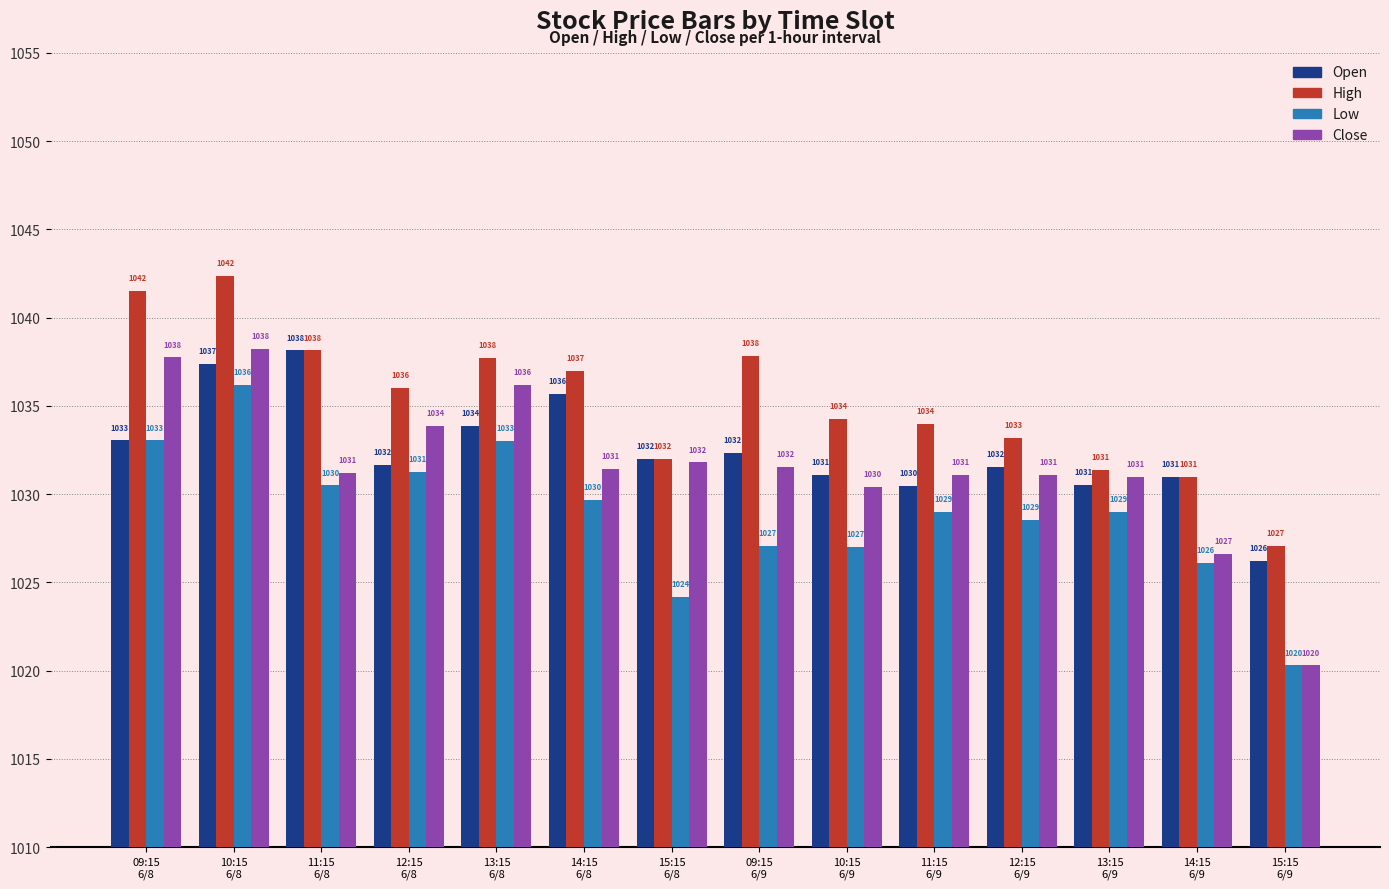

At 11:15
6/8, list the series in order from largest to smallest.

Open, High, Close, Low